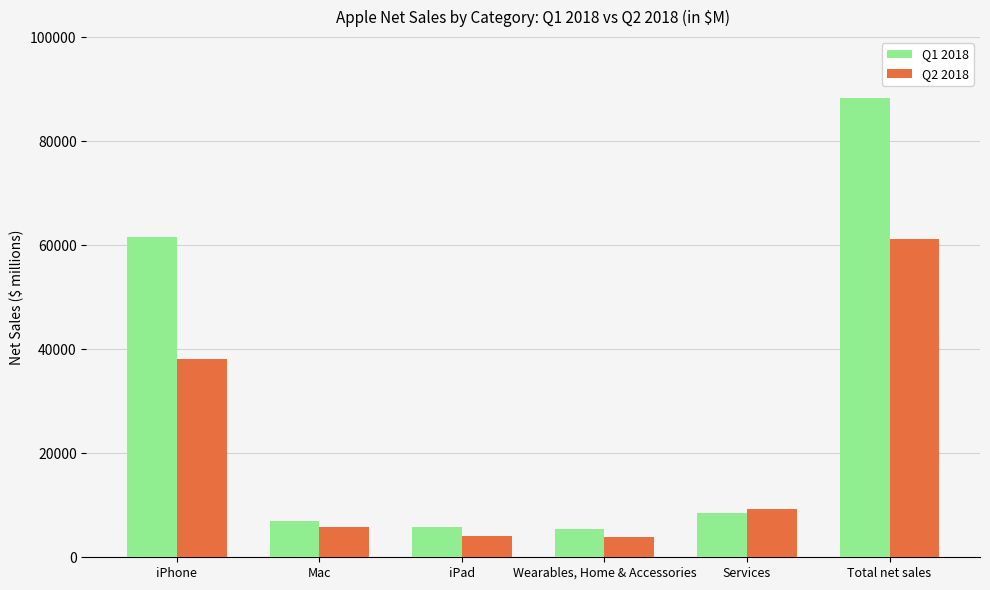

What position from the left is Wearables, Home & Accessories?

4